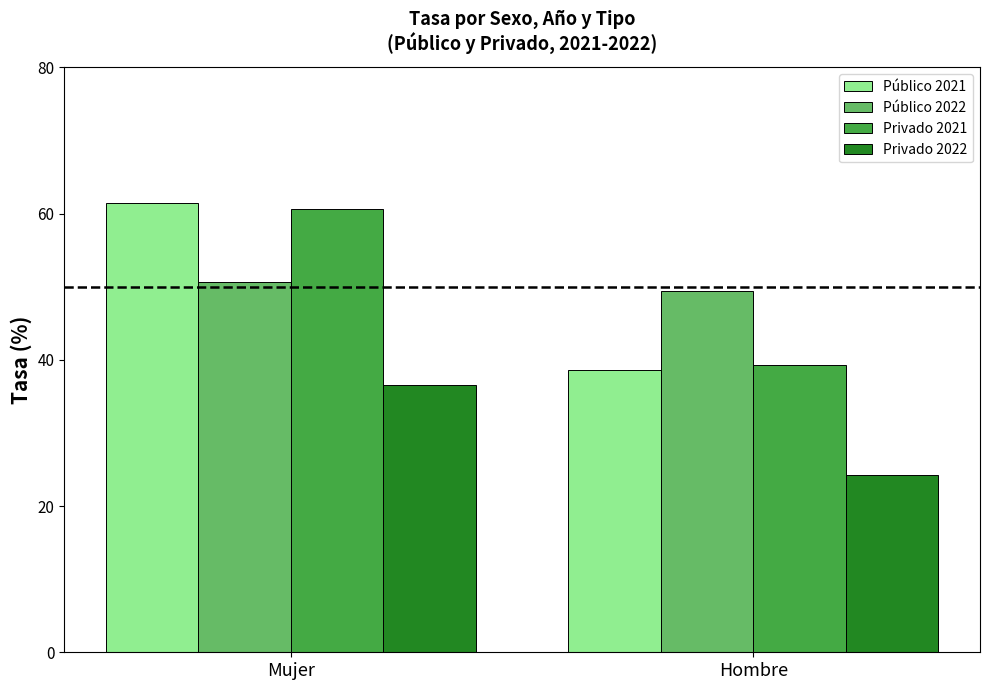

List the series in order of their peak value, highest first.

Público 2021, Privado 2021, Público 2022, Privado 2022